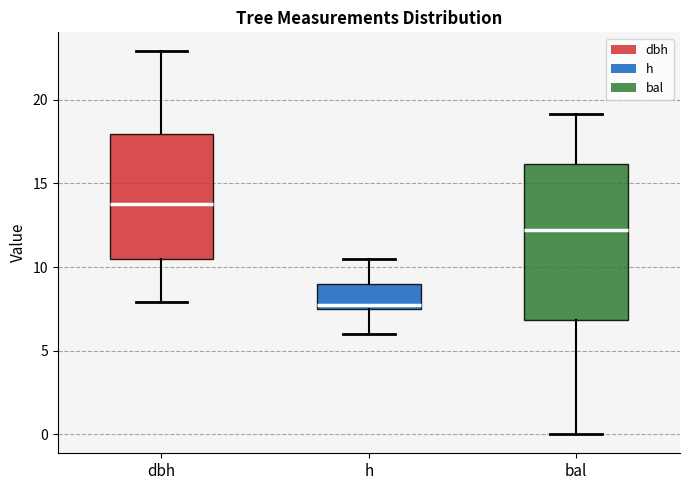

Which box has the lowest median line?

h